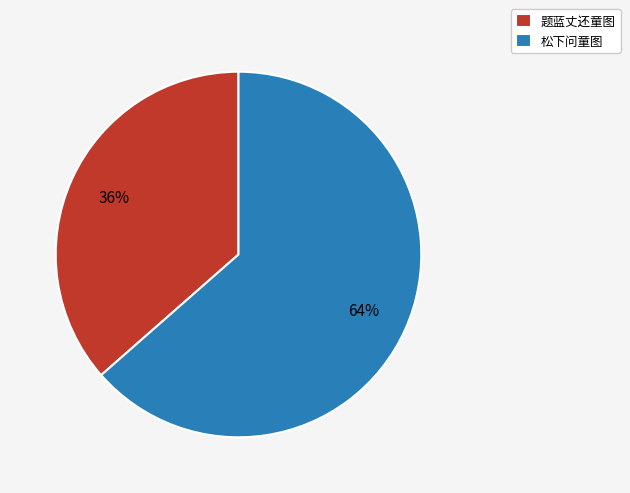

To the nearest percent, what portion does 题蓝丈还童图 represent?

36%